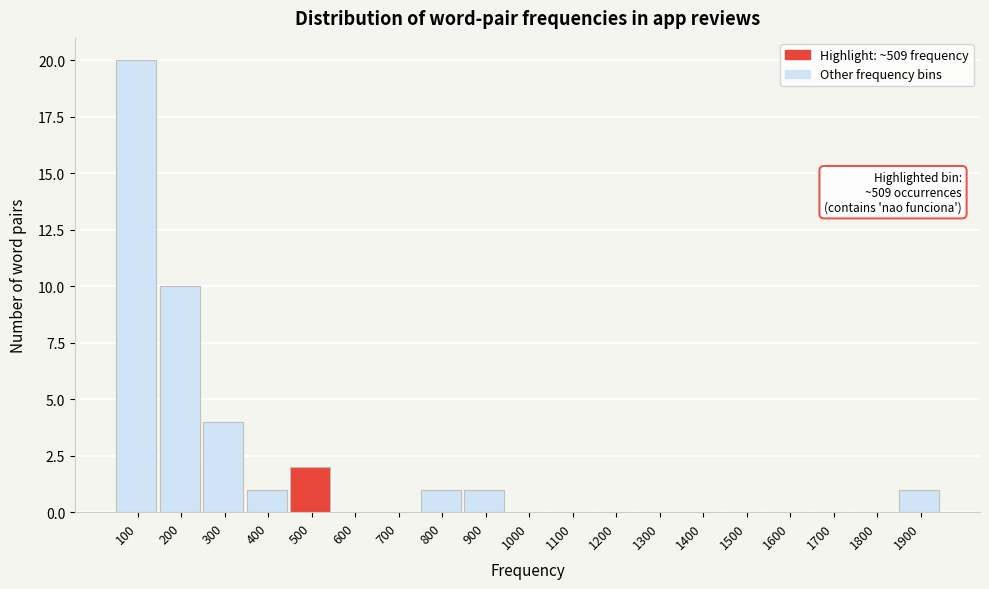

Reading right to left, what are all the values shown in this chart?

1900=1	1800=0	1700=0	1600=0	1500=0	1400=0	1300=0	1200=0	1100=0	1000=0	900=1	800=1	700=0	600=0	500=2	400=1	300=4	200=10	100=20